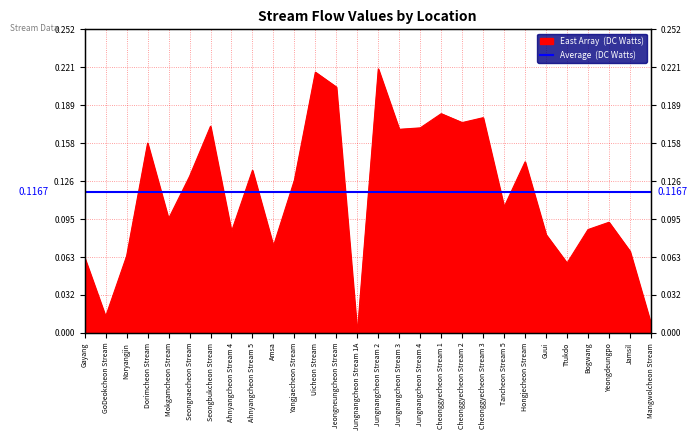

What is the sum of the values at Jungnangcheon Stream 3 and Hongjecheon Stream?

0.3